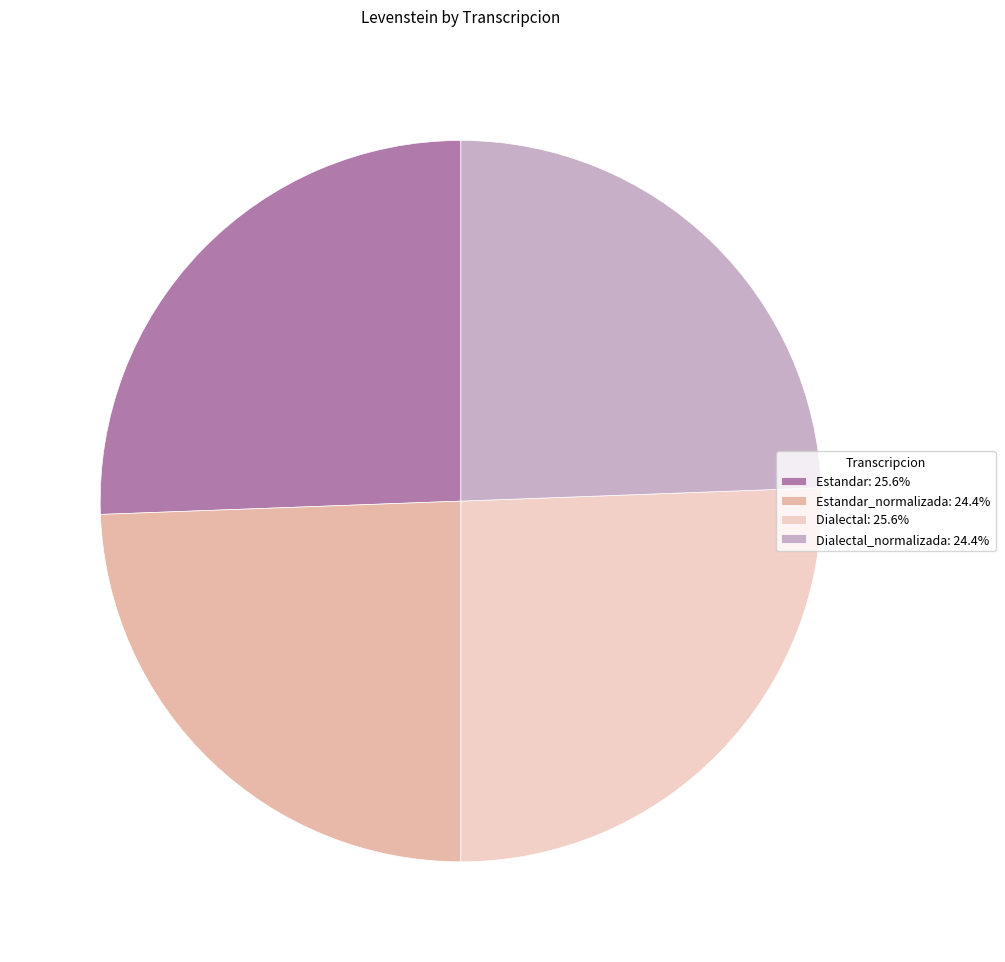

What is the smallest slice in the pie chart?

Estandar_normalizada